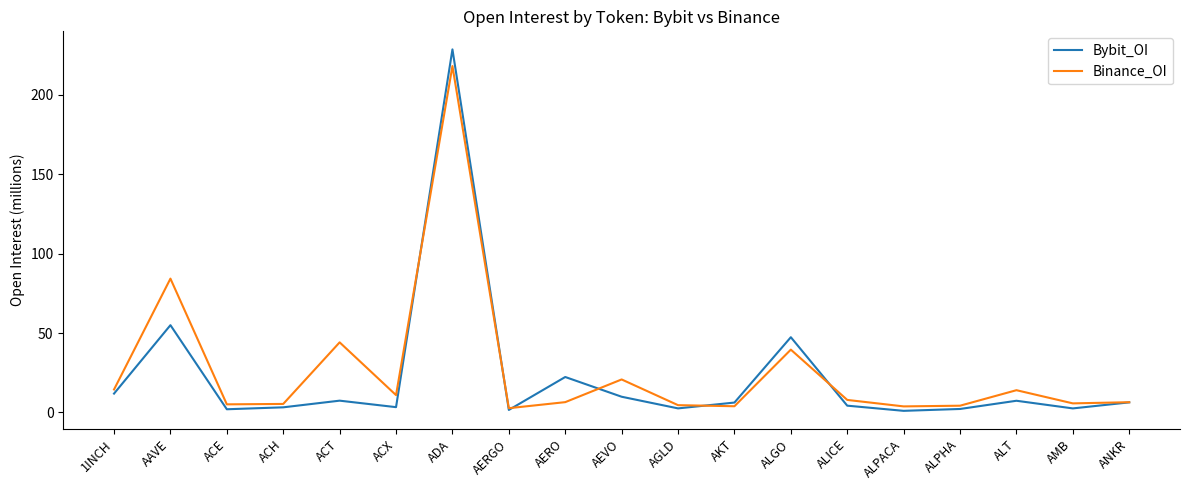

What is the minimum value shown in the chart?

1.0